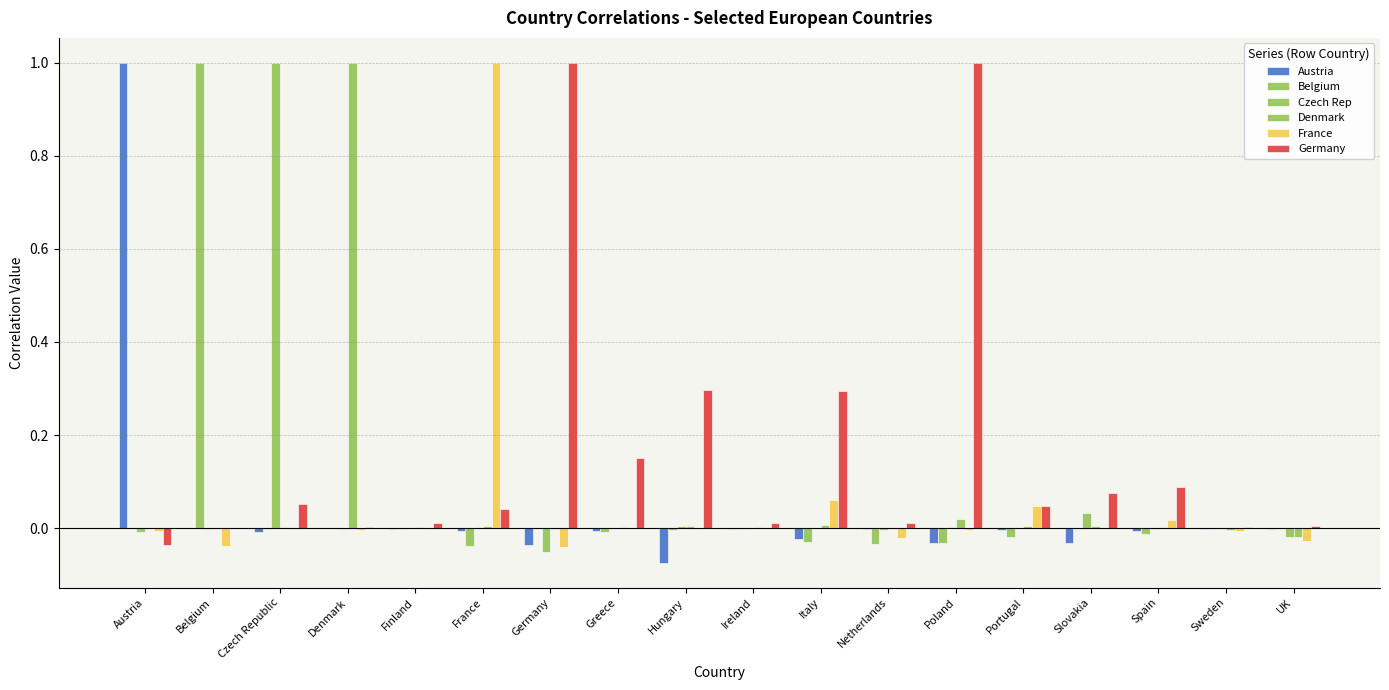

At which category is the sum across all series the highest?

Czech Republic